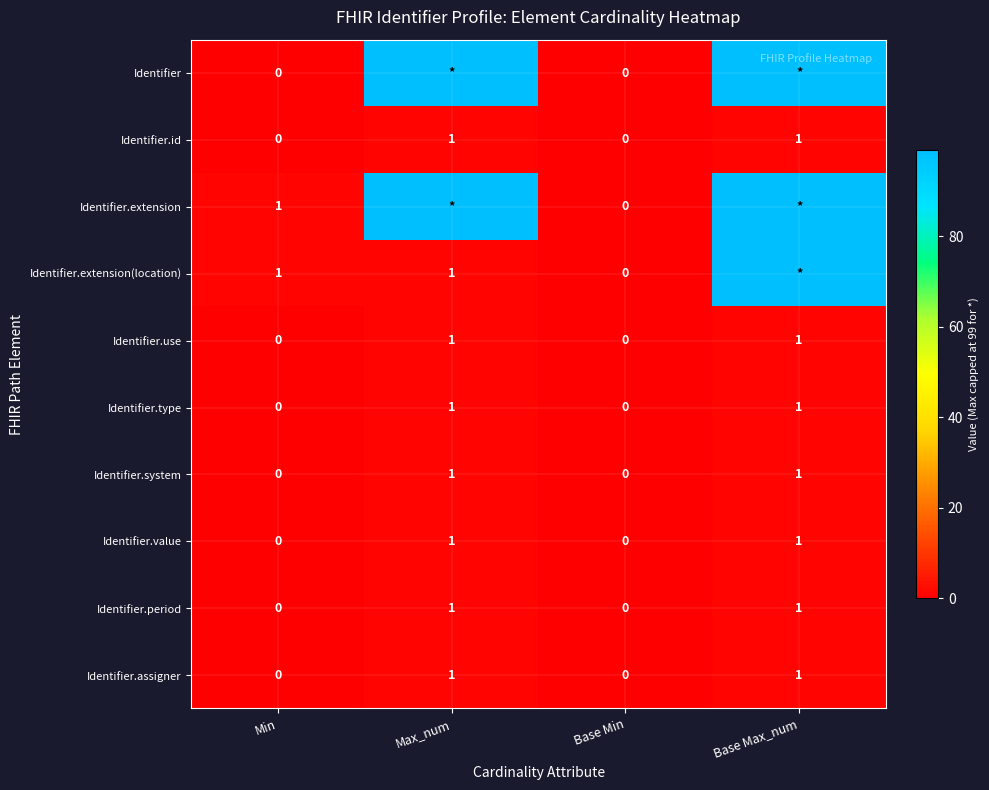

How many Identifier.type values are between 0 and 1?

4